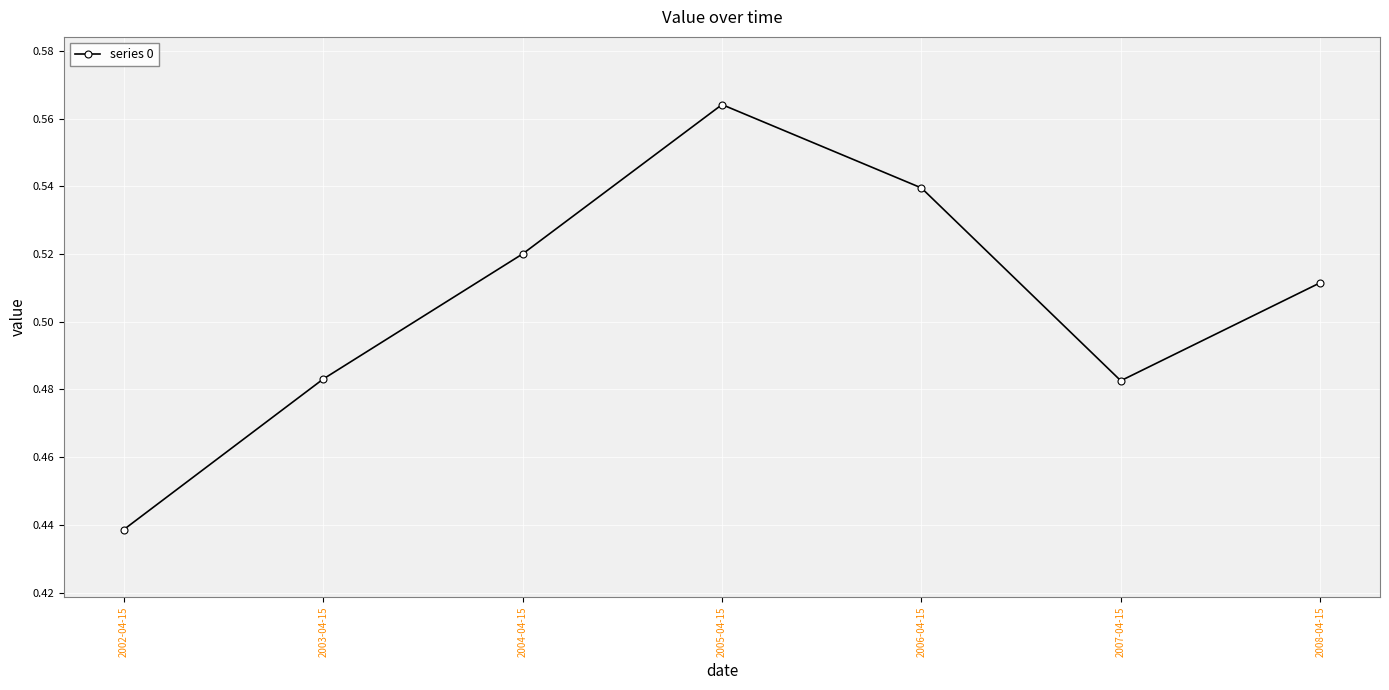

What is the label of the 3rd point from the right?

2006-04-15